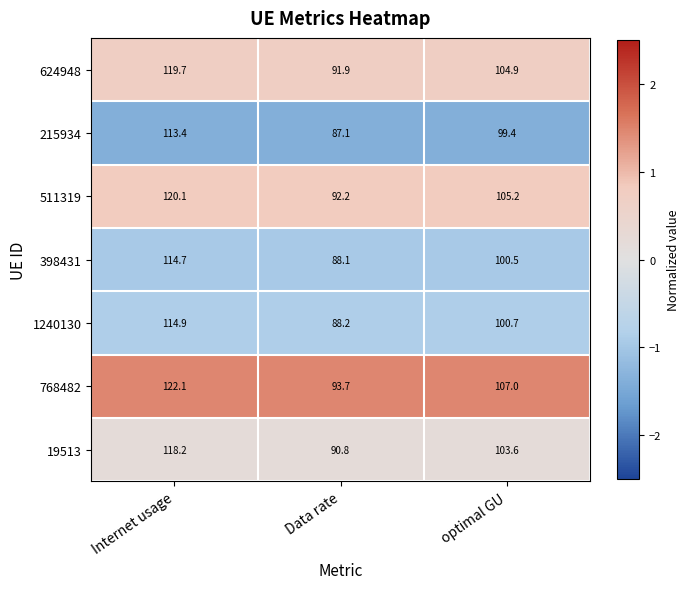

What is the spread (max minus min) of values at optimal GU?

7.6